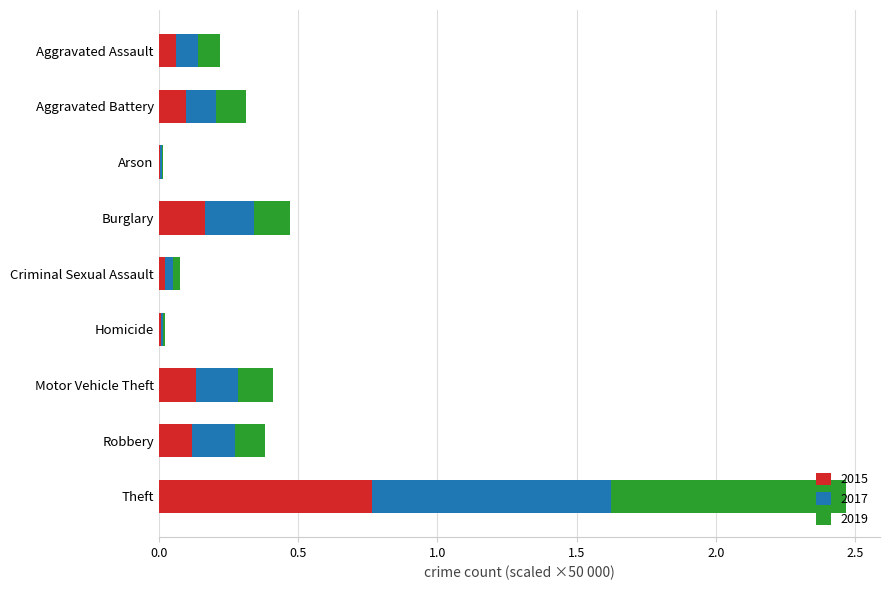

What is the sum of all 2015 values?

1.4